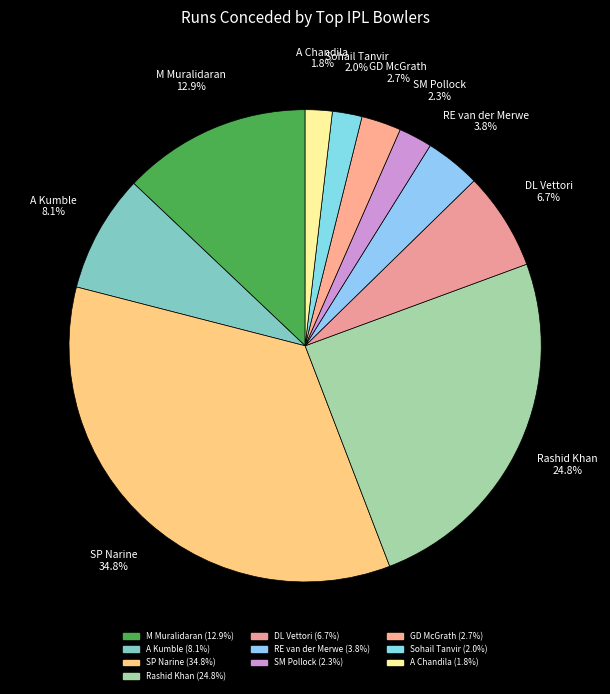

To the nearest percent, what is the difference between the largest and smallest slice percentages?

33%